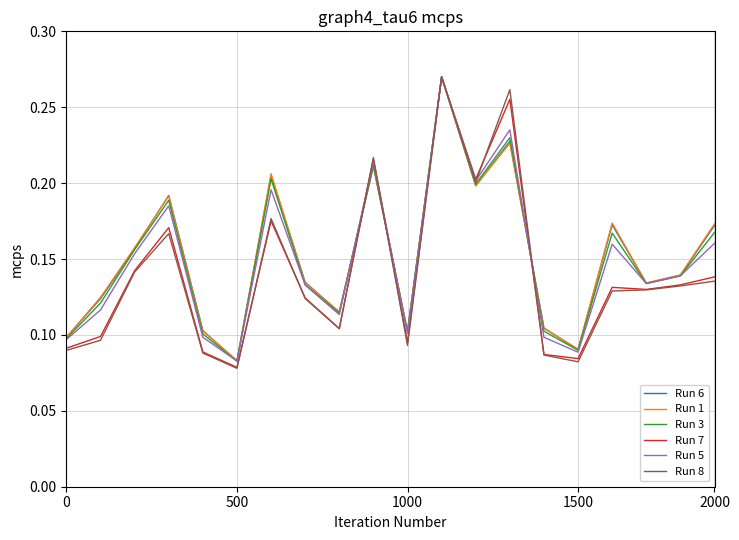

Which series has the widest spread of values?

Run 8